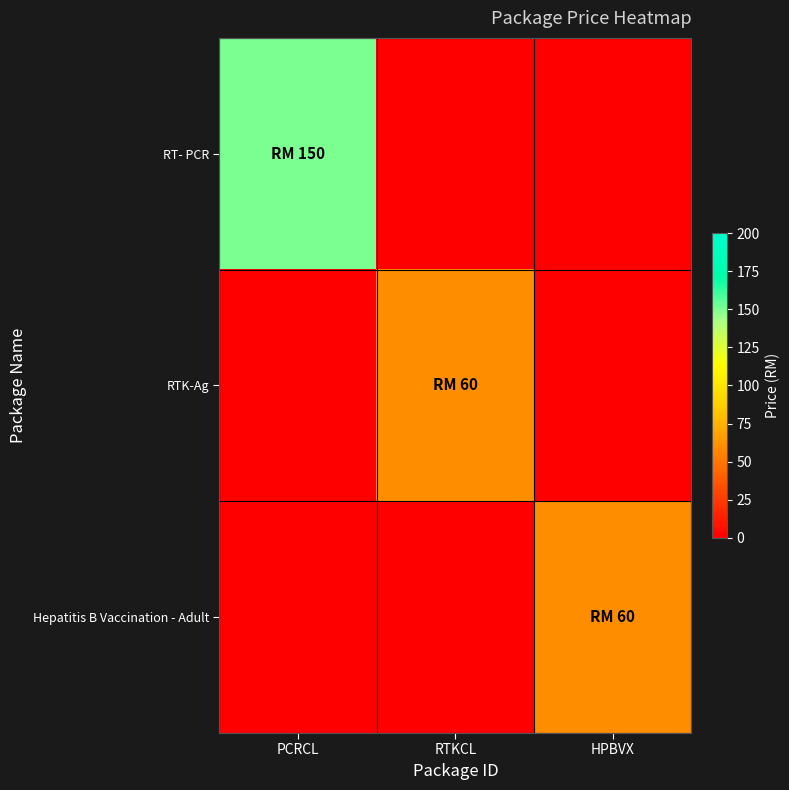

Reading right to left, what are all the values shown in this chart?

RT- PCR: HPBVX=0	RTKCL=0	PCRCL=150
RTK-Ag: HPBVX=0	RTKCL=60	PCRCL=0
Hepatitis B Vaccination - Adult: HPBVX=60	RTKCL=0	PCRCL=0